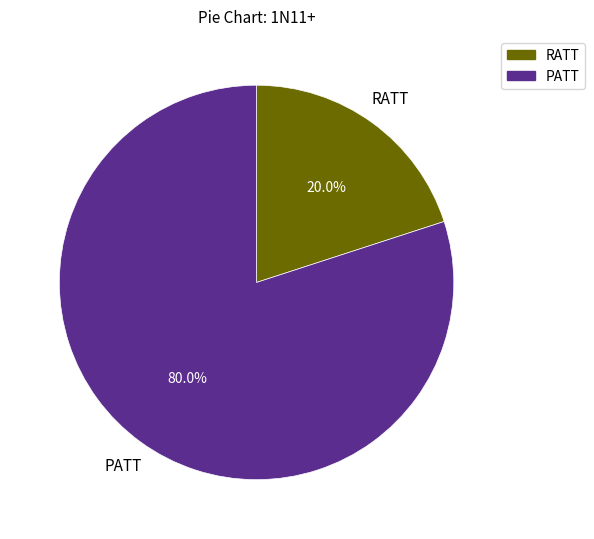

How many segments does this pie chart have?

2